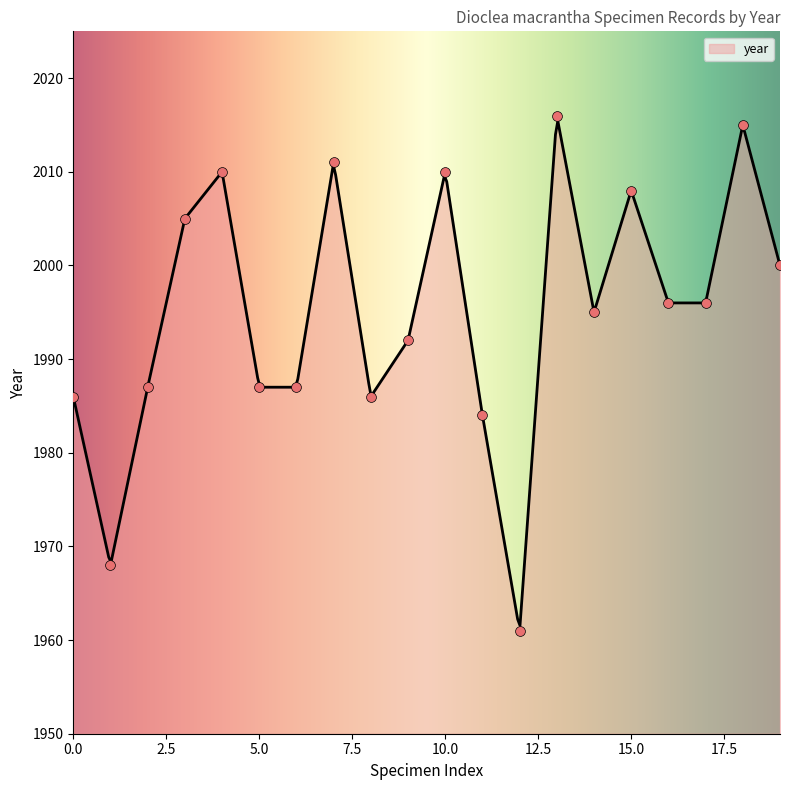

What is the highest value of the year series?

2015.4